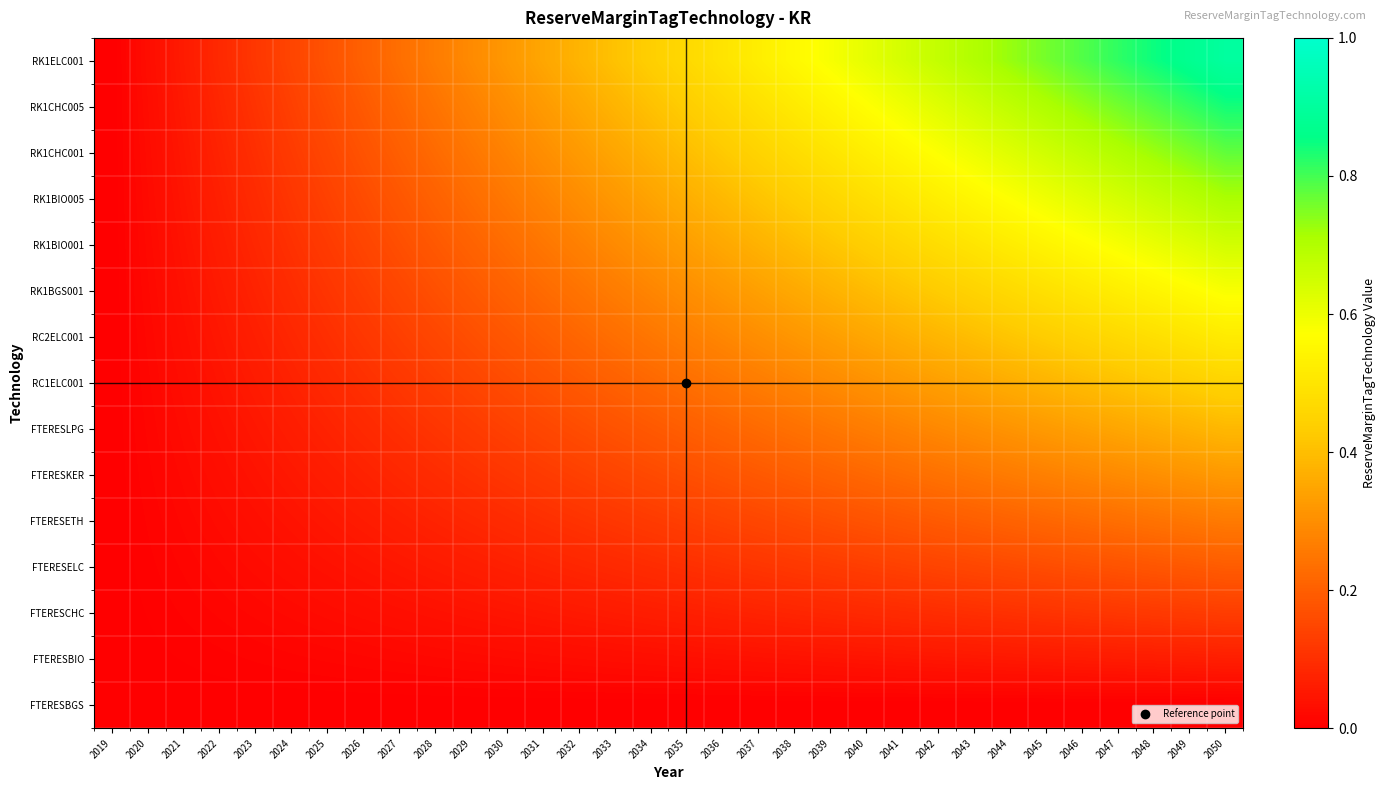

Which category has the highest value across all series?

2050